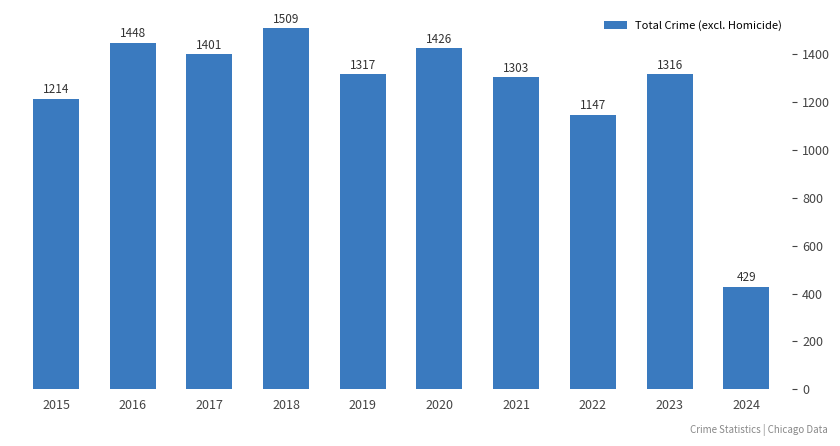

What is the greatest value displayed?

1509